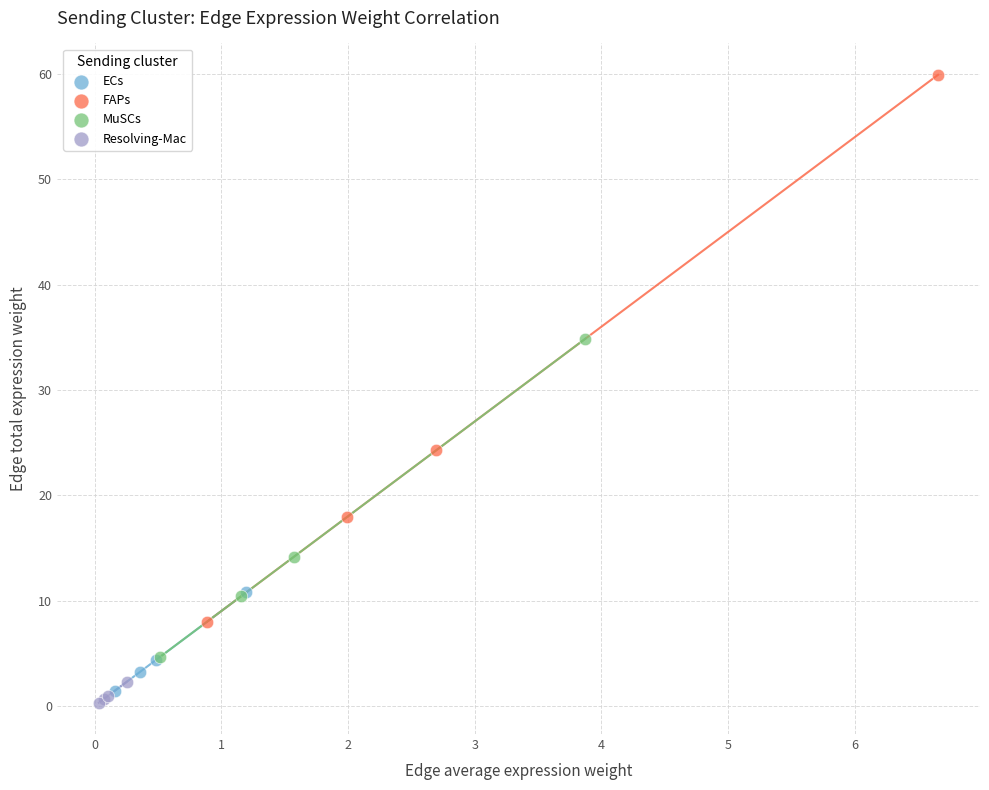

Which series contains the highest Y value?

FAPs